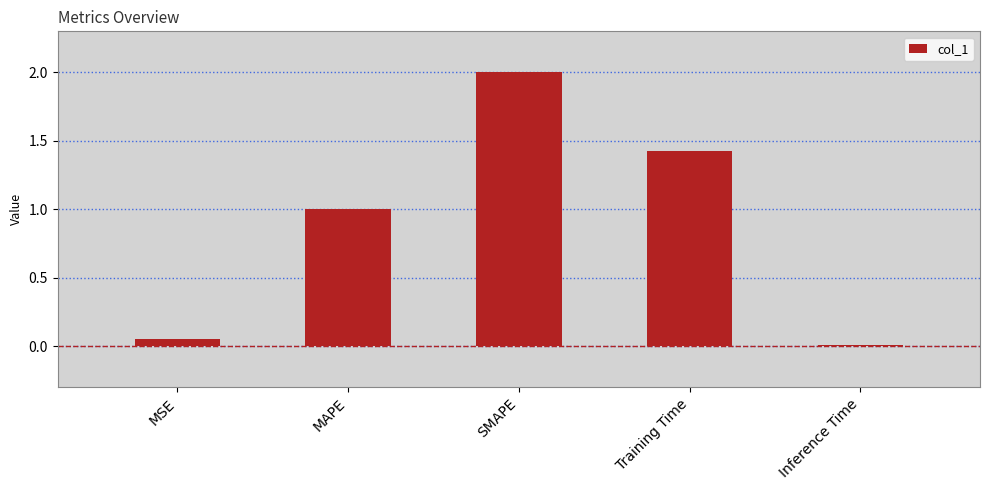

Where does the data first go above 1?

MAPE